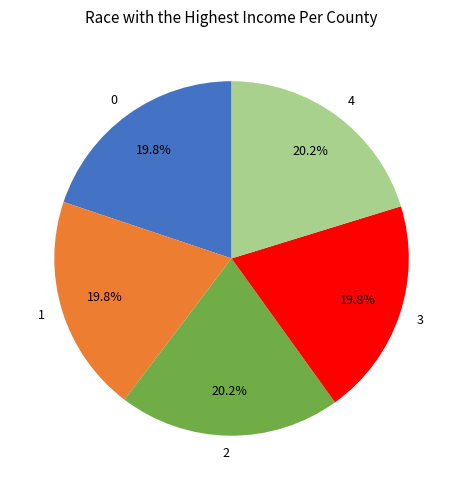

What percentage is NOT represented by 4?

79.8%